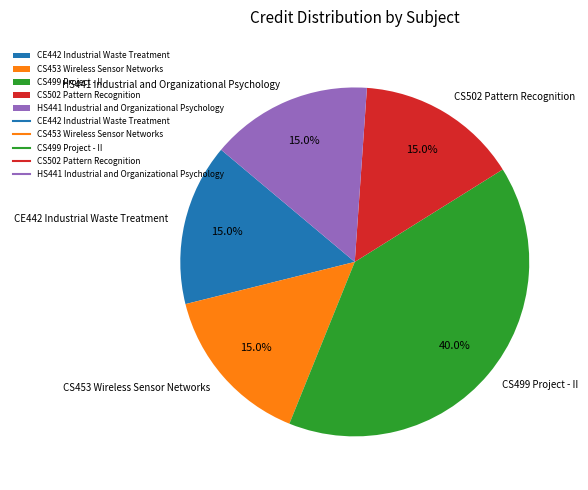

Does HS441 Industrial and Organizational Psychology represent more than half of the total?

No